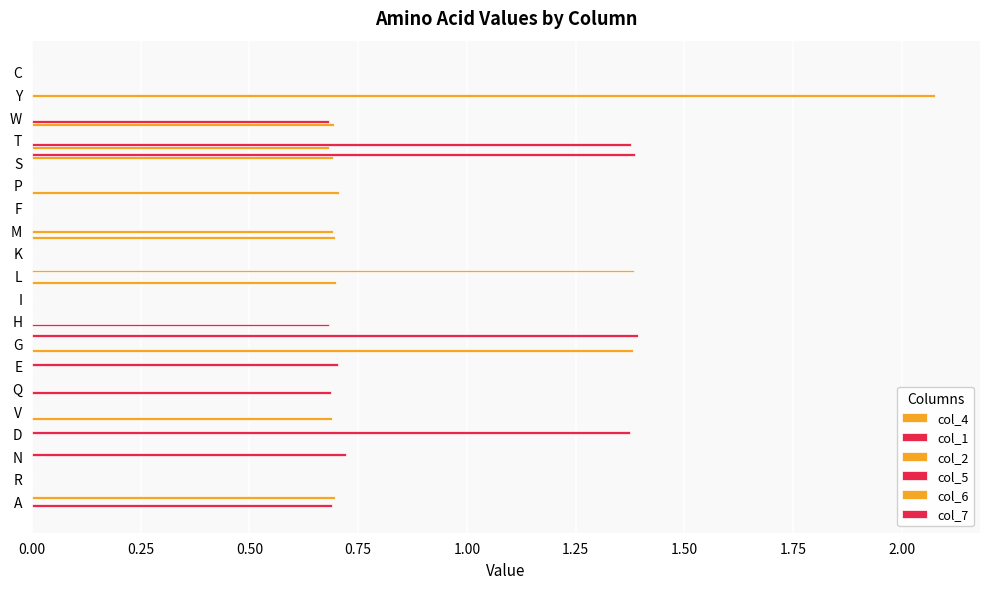

How many data points does each series have?

20